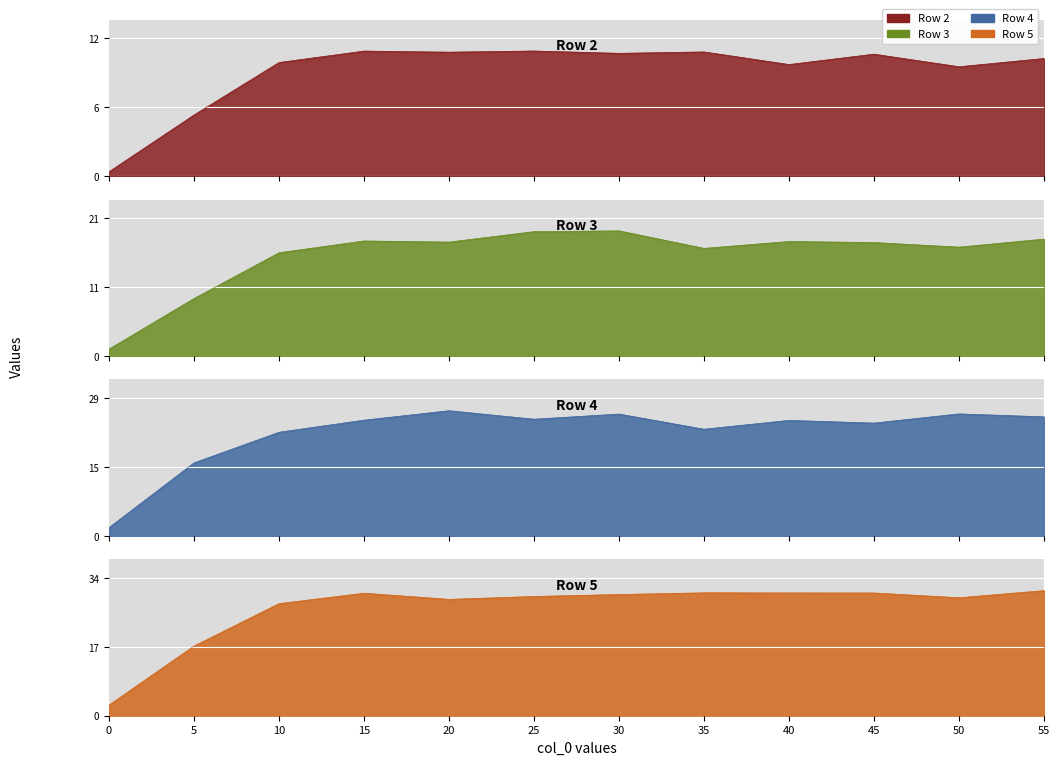

At which label does Row 5 first exceed 30?

15